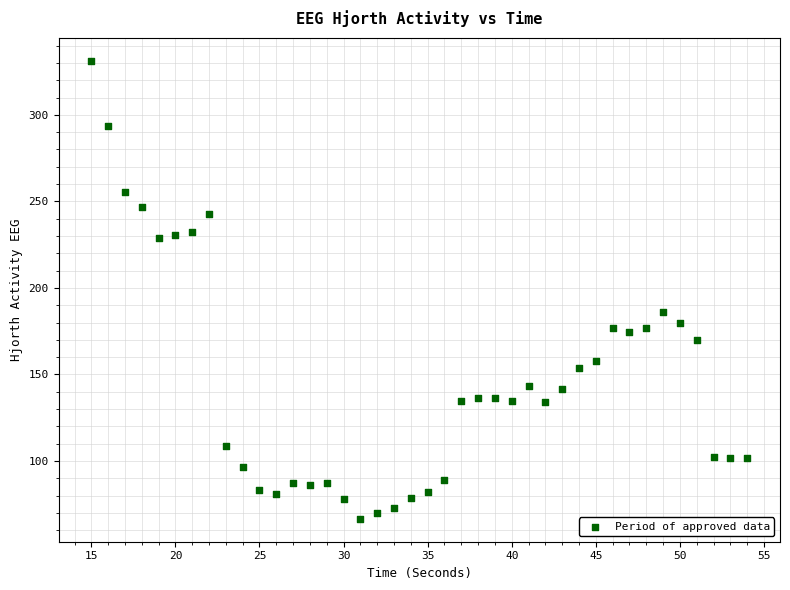

What Y value in the scatter plot is closest to 198?

186.3